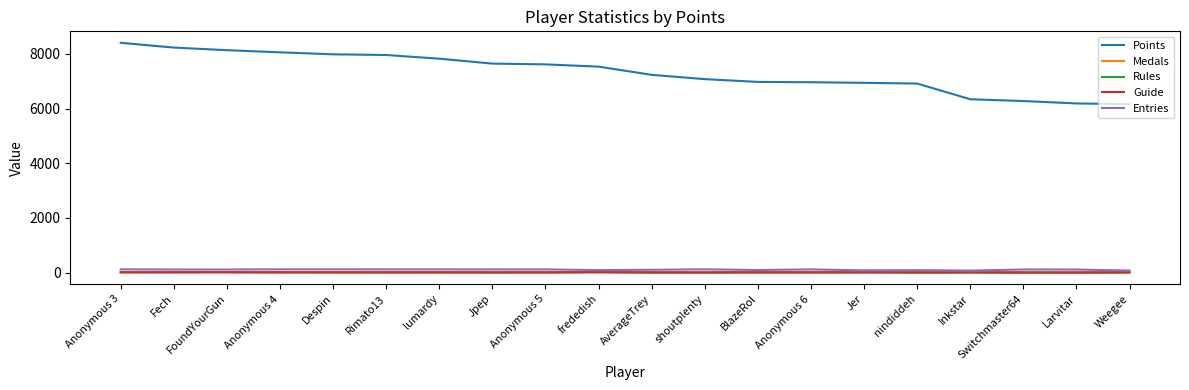

True or false: Points and Rules cross at least once.

False